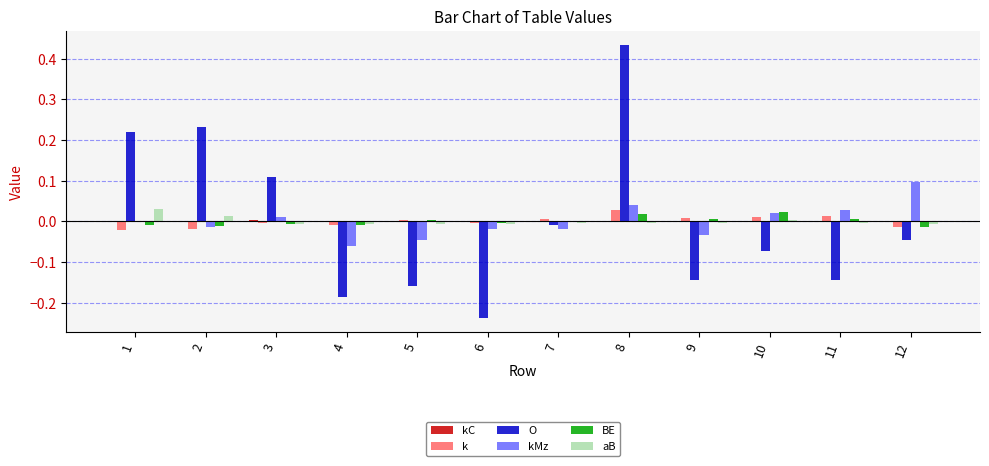

Which label corresponds to the largest value in the chart?

8